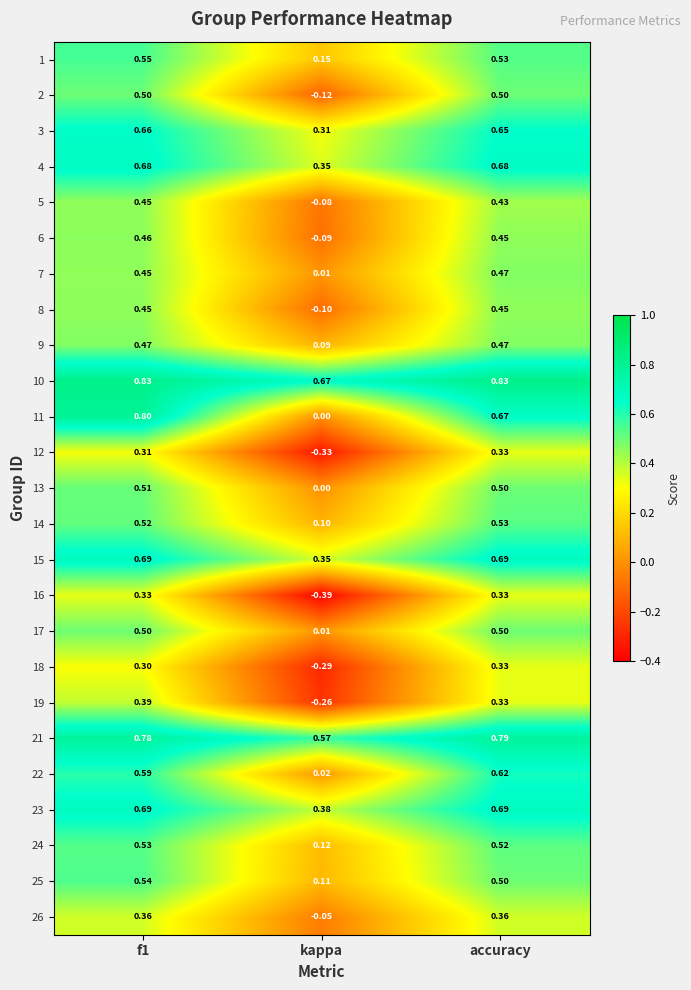

Which label corresponds to the smallest value in the chart?

kappa